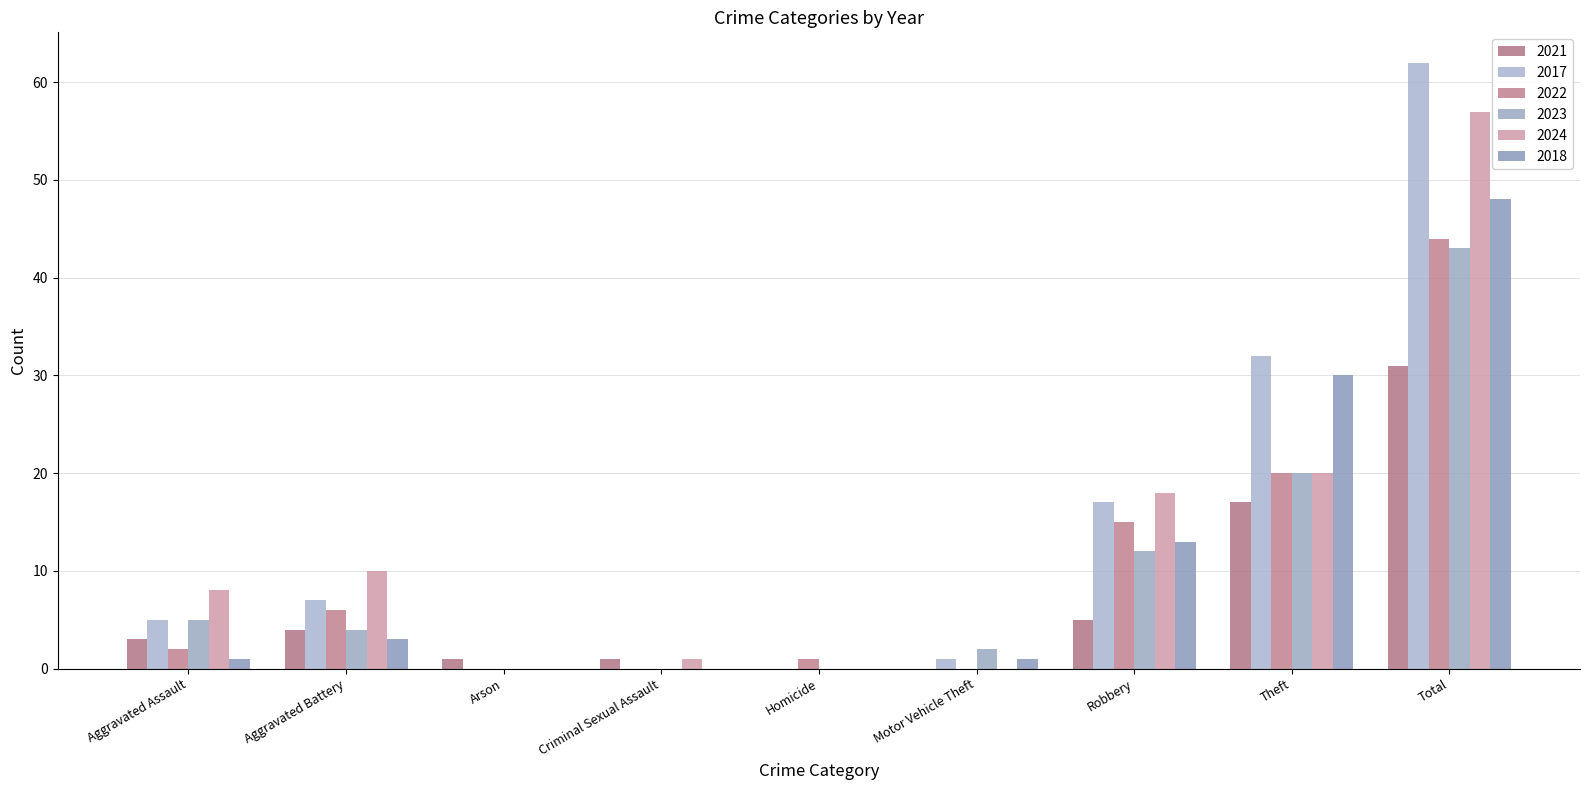

What is the sum of the 2021 values at Arson and Theft?

18